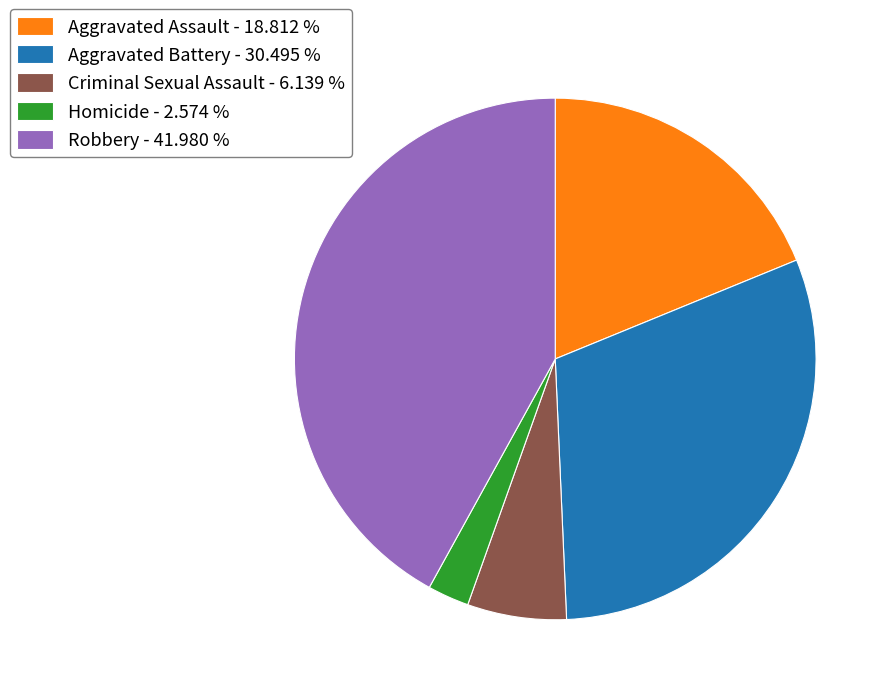

Which slice is the smallest?

Homicide